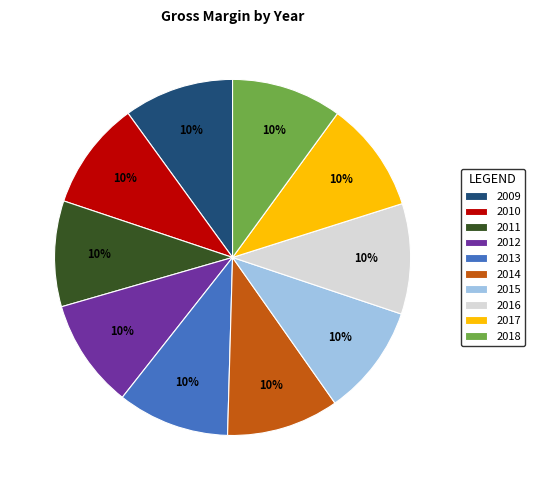

Is the sum of 2011 and 2009 greater than half?

No